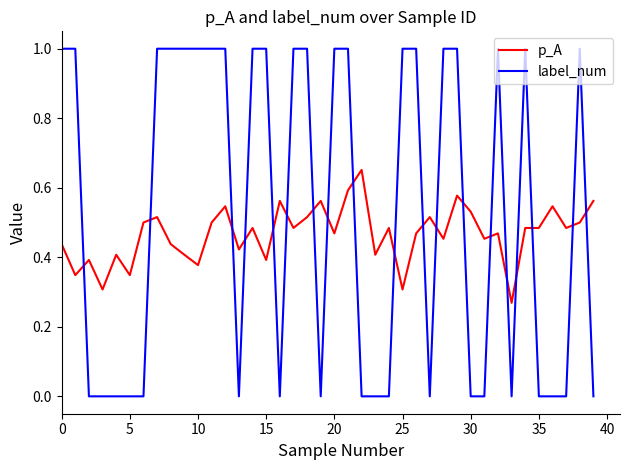

Which series has the largest range (max minus min)?

label_num